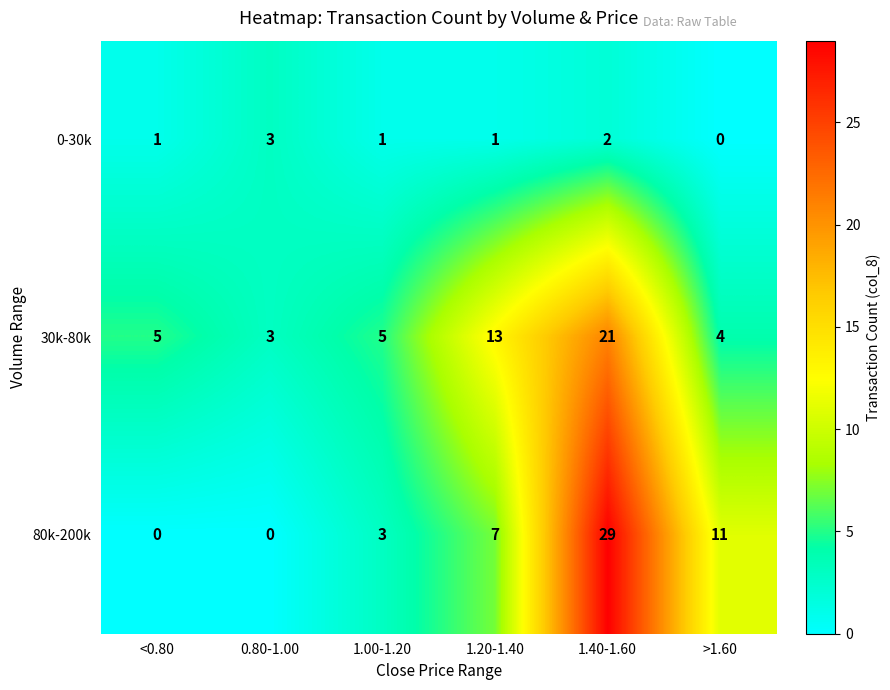

True or false: 0-30k has a value of 4 at 0.80-1.00.

False